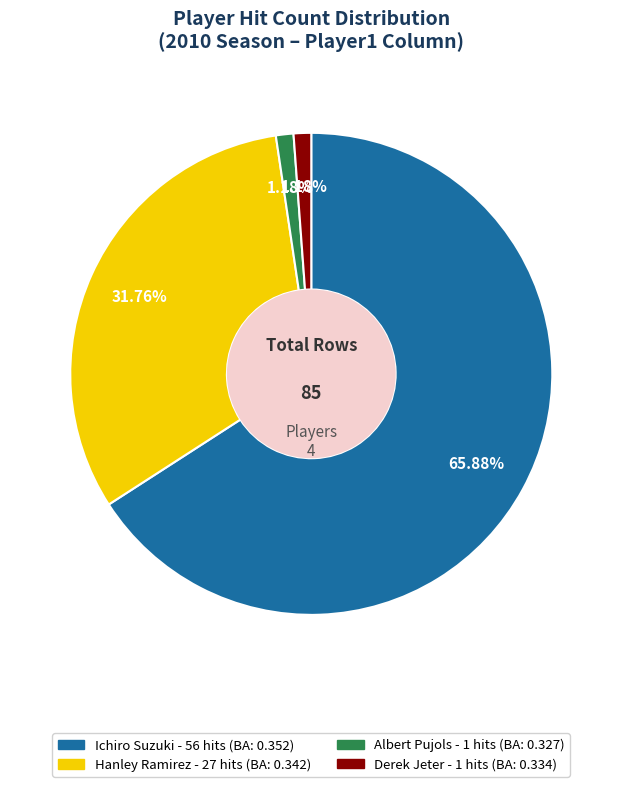

What is the largest slice in the pie chart?

Ichiro Suzuki